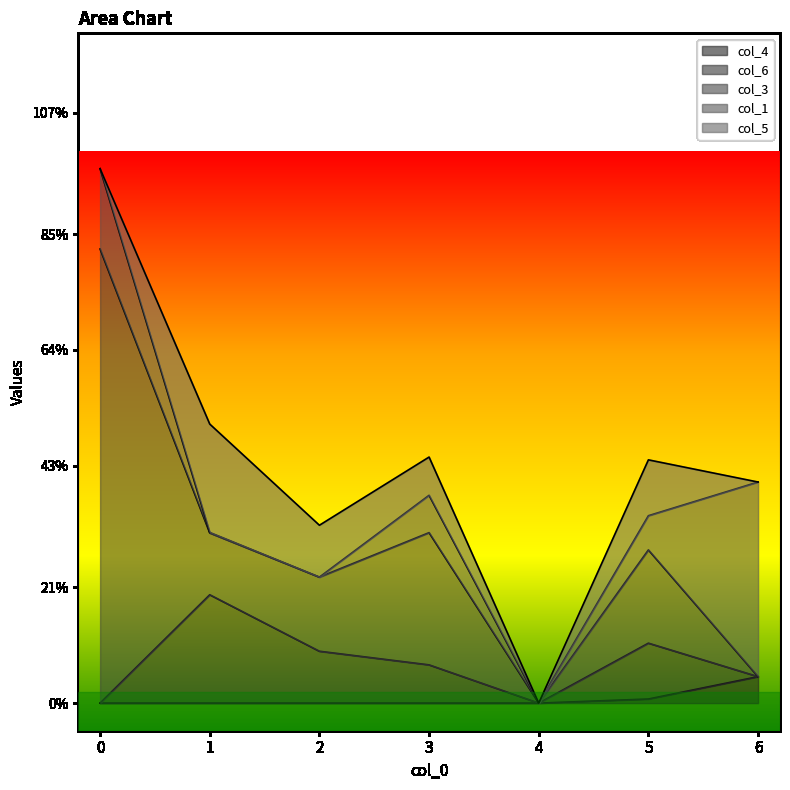

True or false: col_3 has a value of 0.2 at 2.

False